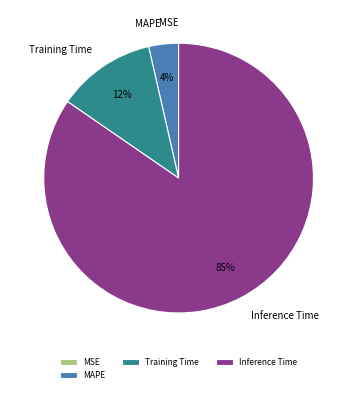

Is it true that Training Time is 12% of the pie?

True